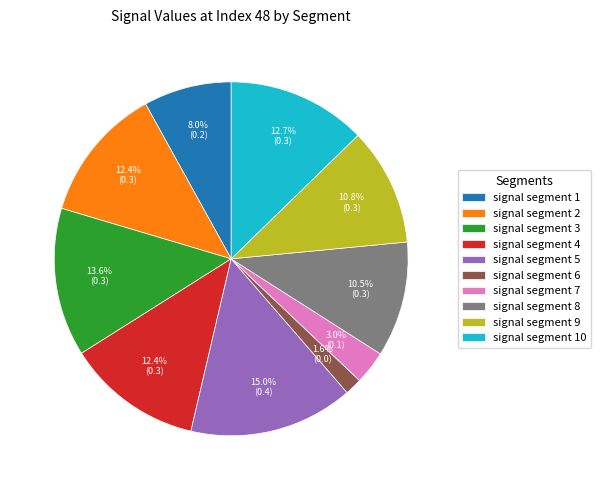

What percentage is the signal segment 10 slice, to the nearest percent?

13%